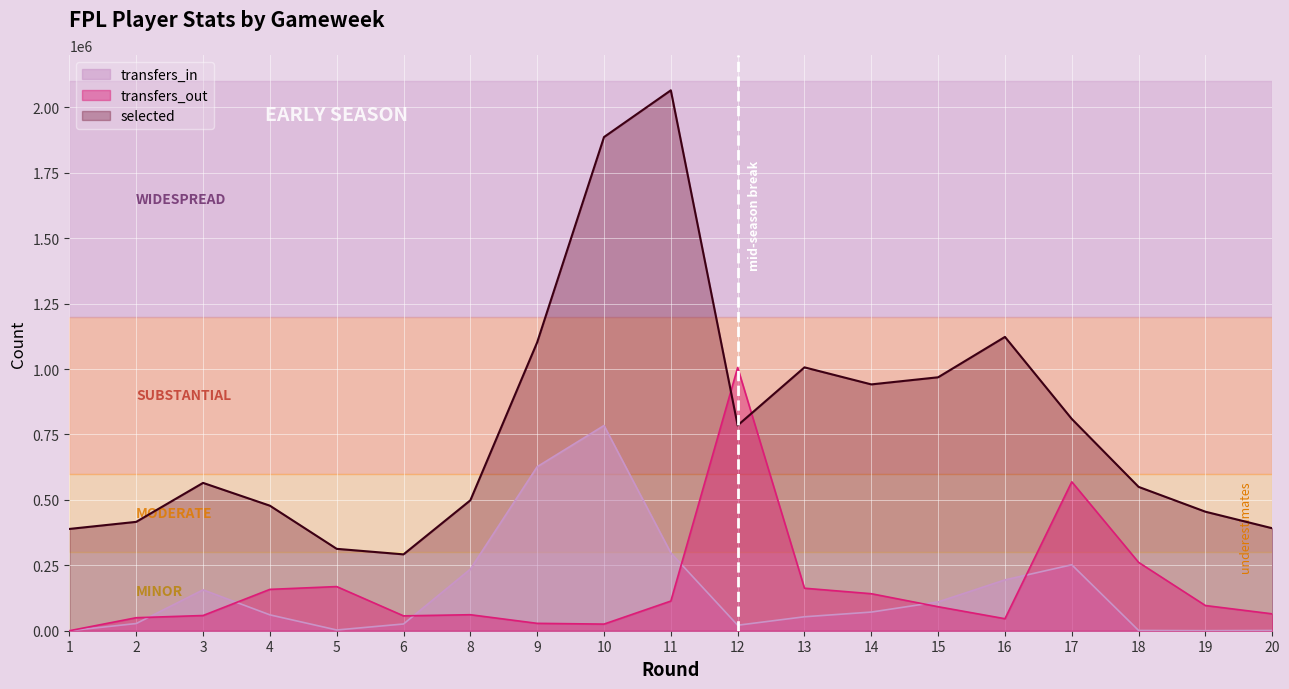

What is the sum of the transfers_out values at 9 and 8?

89341